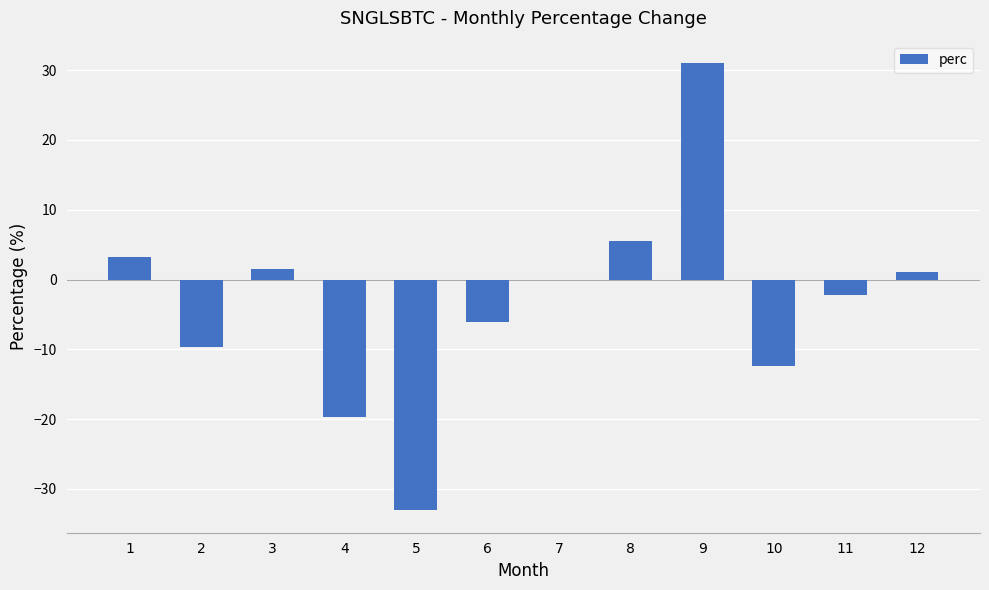

True or false: the data shows -19.7 at 4.

True